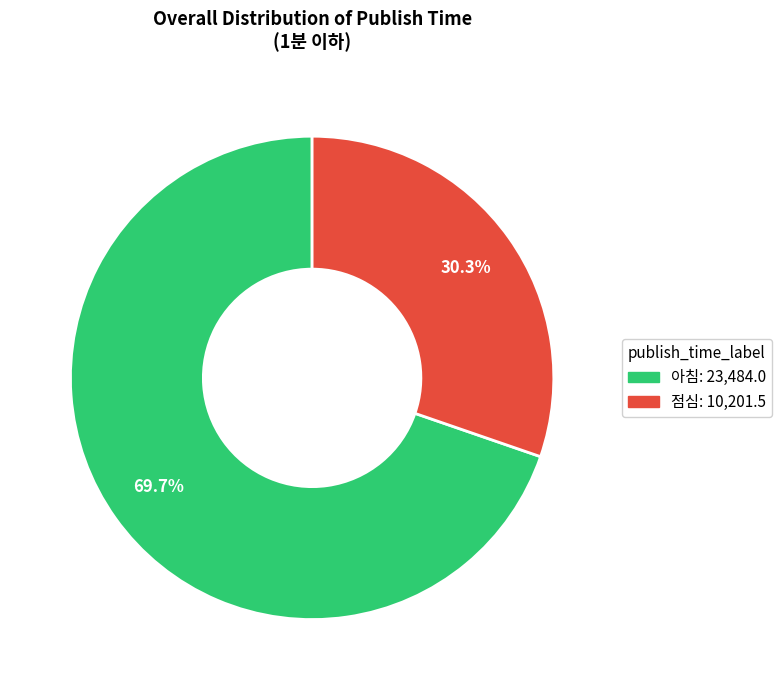

What is the ratio of the value at 아침 to the value at 점심?

2.3